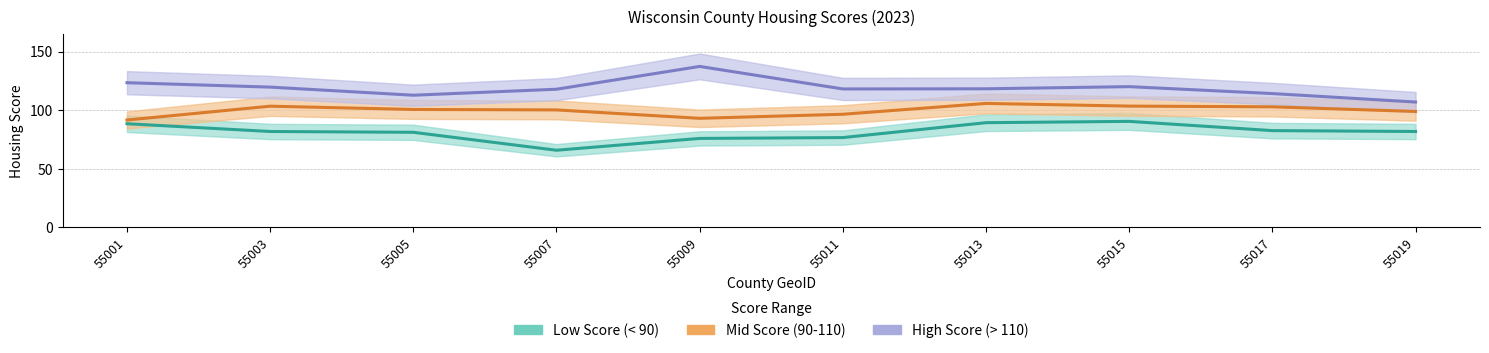

What is the sum of all Mid Score (90-110) values?

996.5